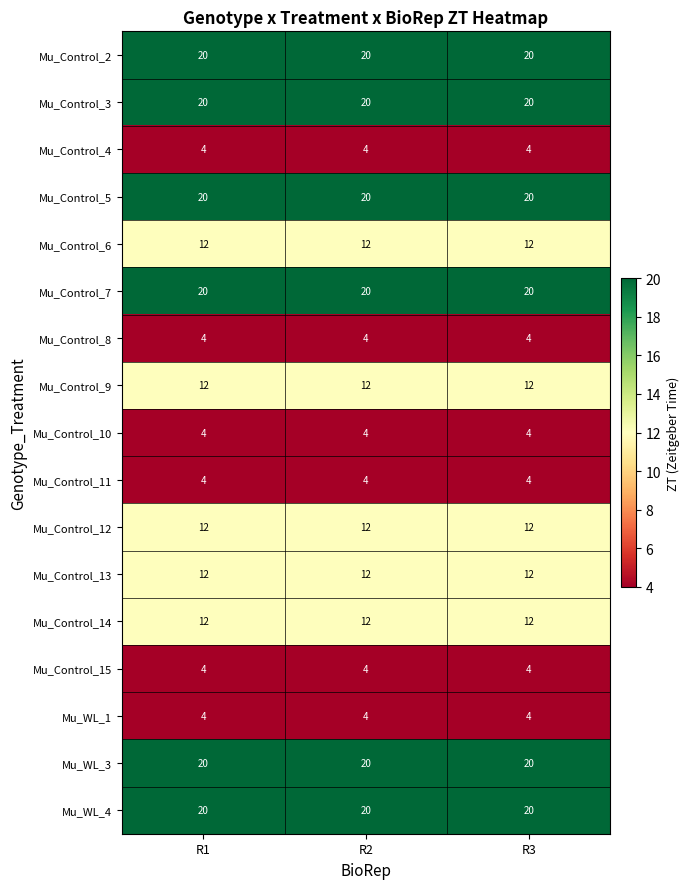

At how many categories does at least one series exceed 6?

3